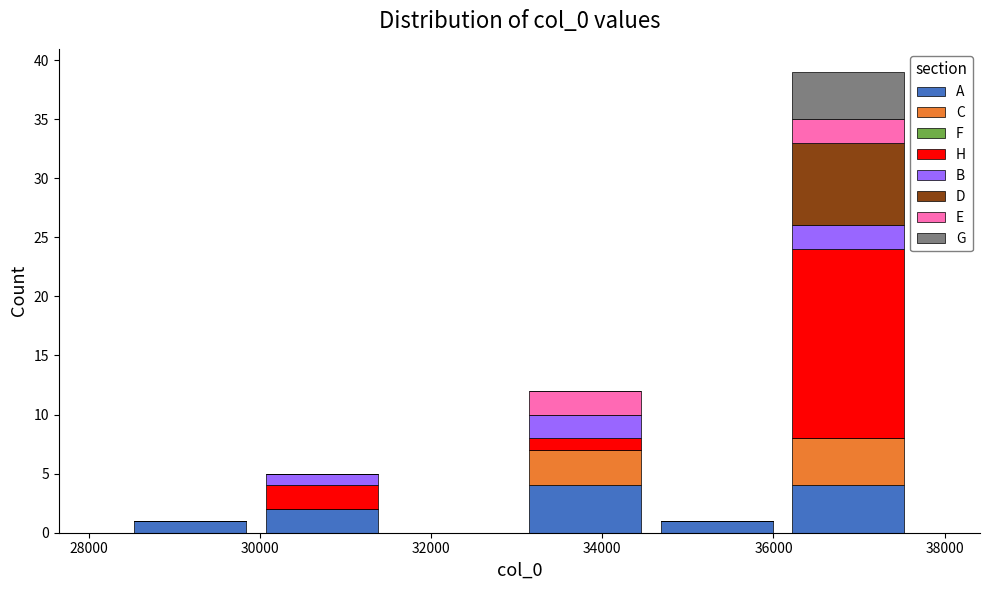

What is the total height of the stacked bar covering 34600 to 36200 on the x-axis? Neither the bar edges nor the heights are printed on the chart, so give them approximately, as read against the axes.

1